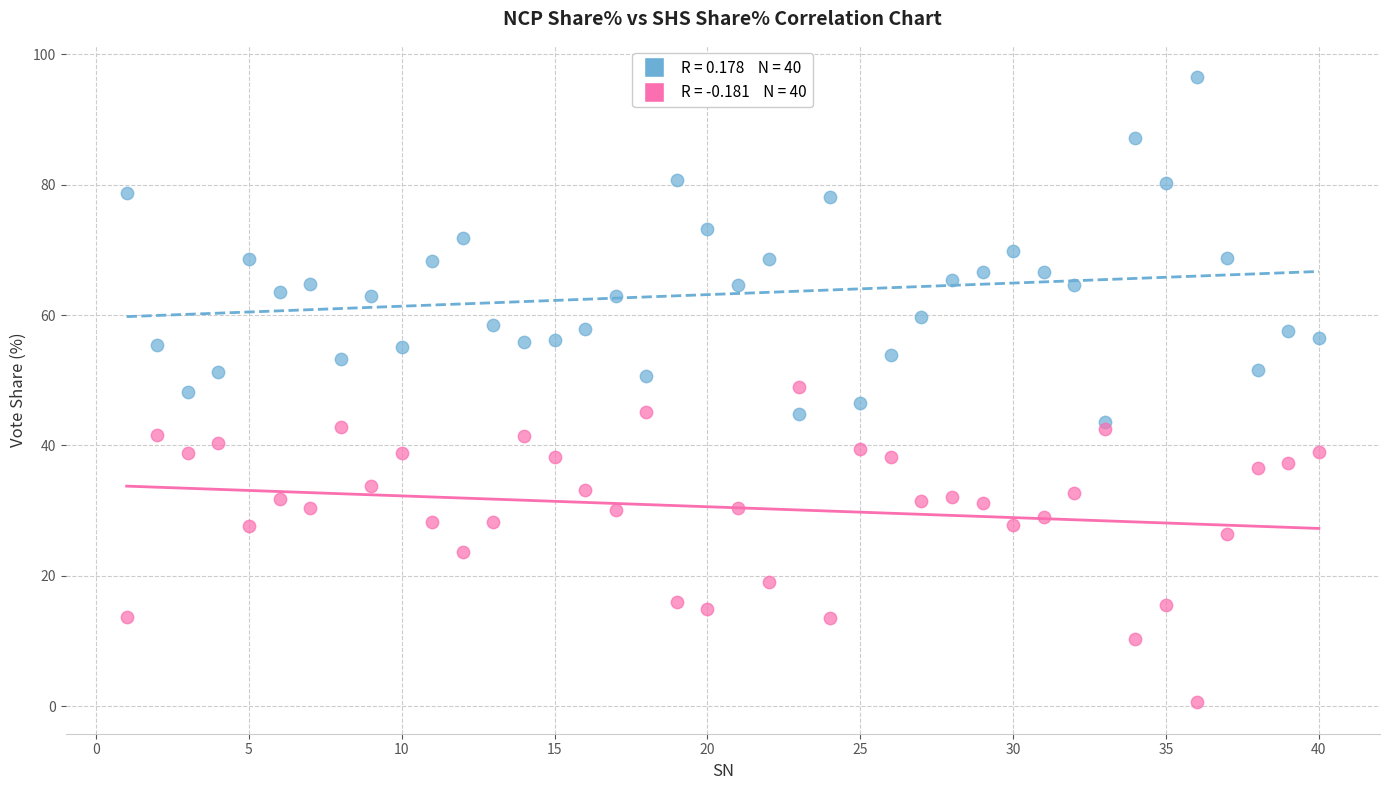

Across all data points, what is the range of Y values (max minus min)?

95.9